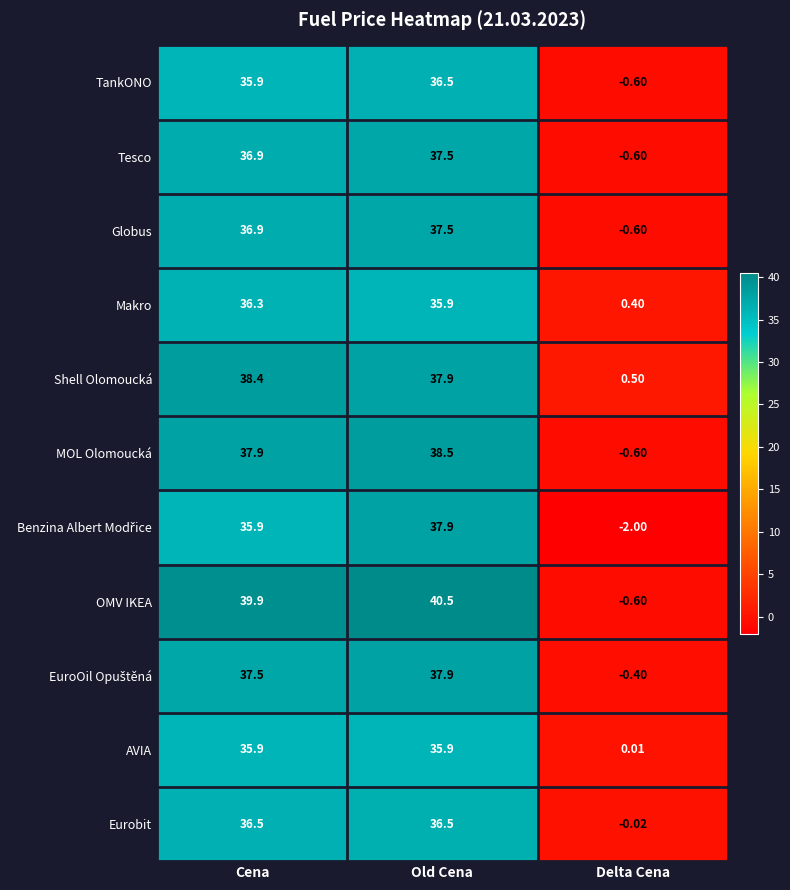

At which category is the sum across all series the highest?

Old Cena